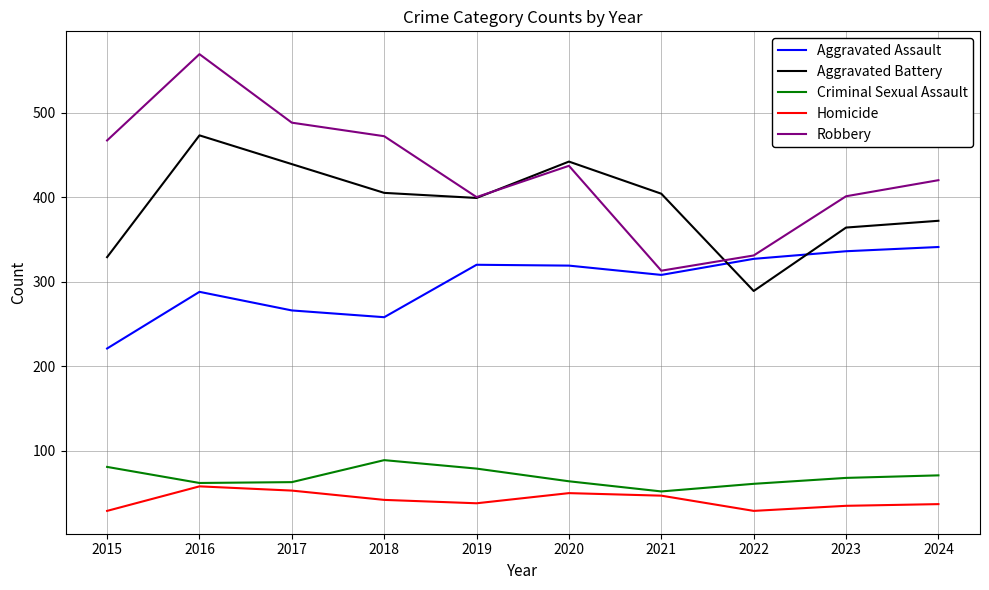

At which label does Aggravated Assault reach its minimum?

2015